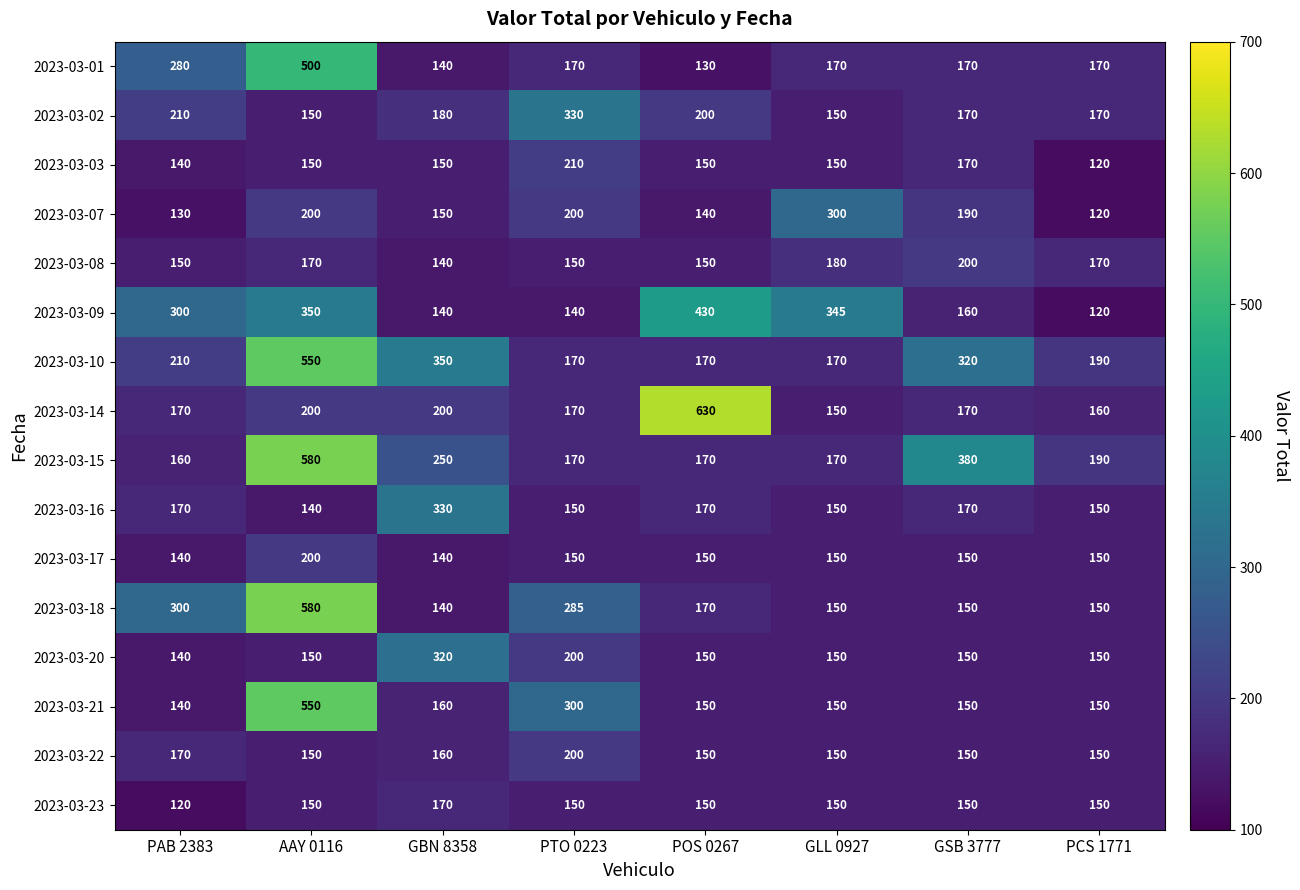

The value of 2023-03-16 at POS 0267 is 170. True or false?

True